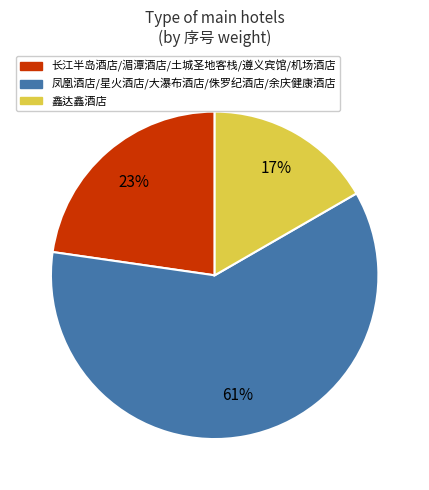

How many segments does this pie chart have?

3